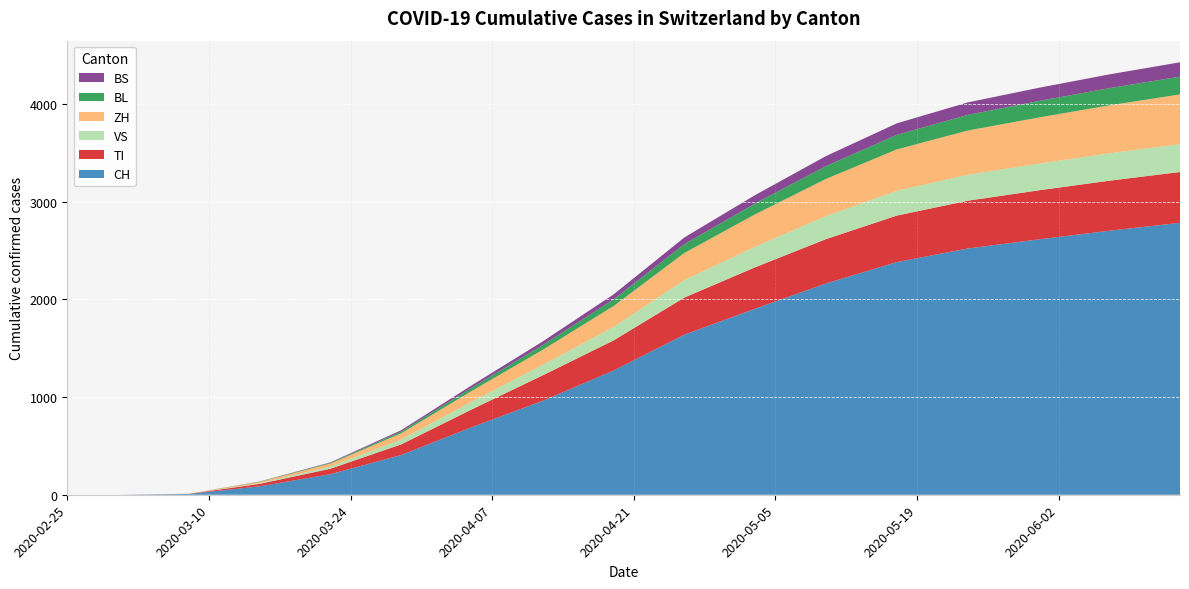

Reading left to right, list all the values displayed in this chart.

CH: 2020-02-25=0	2020-03-01=0	2020-03-08=8	2020-03-15=86	2020-03-22=210	2020-03-29=406	2020-04-05=692	2020-04-12=961	2020-04-19=1271	2020-04-26=1638	2020-05-03=1904	2020-05-10=2162	2020-05-17=2381	2020-05-24=2520	2020-05-31=2613	2020-06-07=2702	2020-06-14=2783
TI: 2020-02-25=0	2020-03-01=0	2020-03-08=1	2020-03-15=25	2020-03-22=56	2020-03-29=109	2020-04-05=182	2020-04-12=261	2020-04-19=308	2020-04-26=380	2020-05-03=424	2020-05-10=454	2020-05-17=476	2020-05-24=489	2020-05-31=502	2020-06-07=512	2020-06-14=520
VS: 2020-02-25=0	2020-03-01=0	2020-03-08=0	2020-03-15=7	2020-03-22=22	2020-03-29=50	2020-04-05=79	2020-04-12=107	2020-04-19=138	2020-04-26=179	2020-05-03=210	2020-05-10=235	2020-05-17=253	2020-05-24=265	2020-05-31=273	2020-06-07=280	2020-06-14=285
ZH: 2020-02-25=0	2020-03-01=0	2020-03-08=1	2020-03-15=13	2020-03-22=31	2020-03-29=63	2020-04-05=110	2020-04-12=154	2020-04-19=214	2020-04-26=277	2020-05-03=332	2020-05-10=381	2020-05-17=424	2020-05-24=453	2020-05-31=472	2020-06-07=491	2020-06-14=509
BL: 2020-02-25=0	2020-03-01=0	2020-03-08=0	2020-03-15=2	2020-03-22=7	2020-03-29=18	2020-04-05=33	2020-04-12=49	2020-04-19=68	2020-04-26=90	2020-05-03=111	2020-05-10=131	2020-05-17=149	2020-05-24=160	2020-05-31=169	2020-06-07=176	2020-06-14=182
BS: 2020-02-25=0	2020-03-01=0	2020-03-08=0	2020-03-15=2	2020-03-22=5	2020-03-29=14	2020-04-05=25	2020-04-12=37	2020-04-19=51	2020-04-26=69	2020-05-03=86	2020-05-10=103	2020-05-17=118	2020-05-24=128	2020-05-31=135	2020-06-07=141	2020-06-14=147